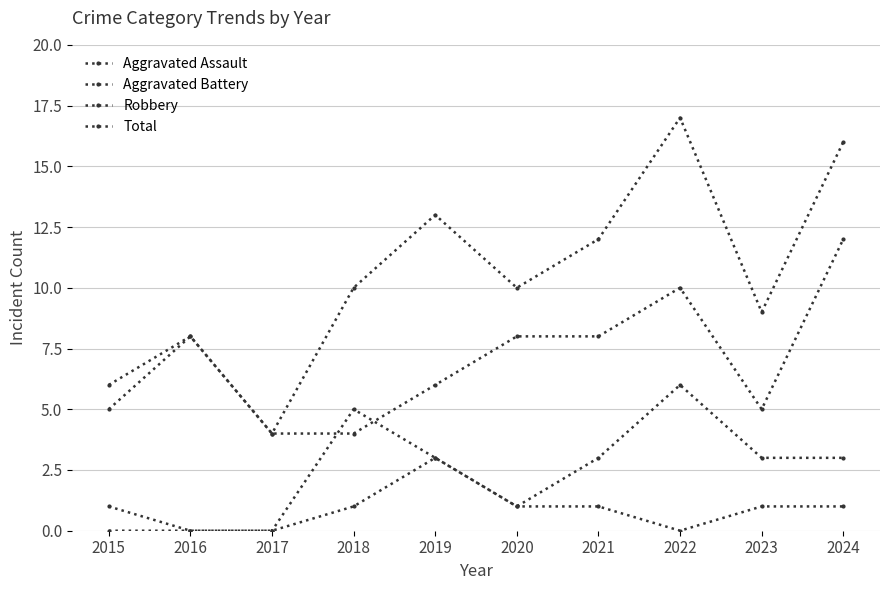

Count the number of data series in this chart.

4